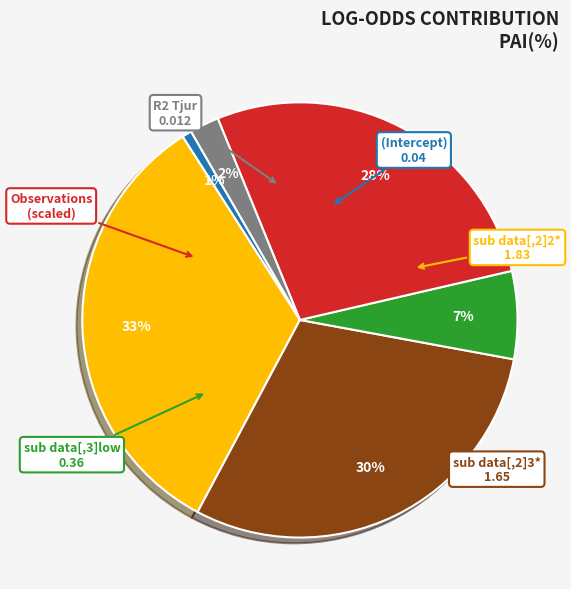

Count the number of slices in the pie.

6